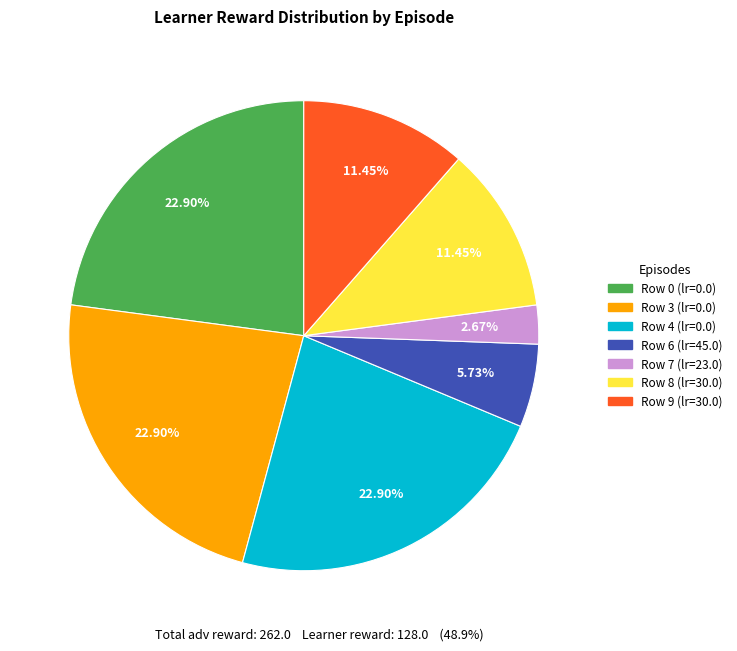

Is there a majority slice in this chart?

No